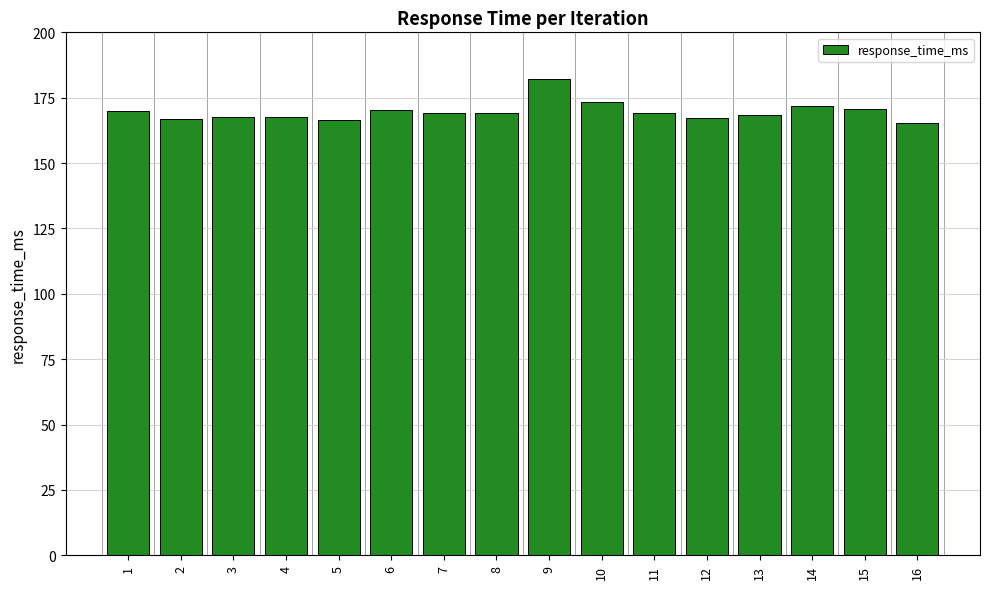

Which label corresponds to the largest value in the chart?

9